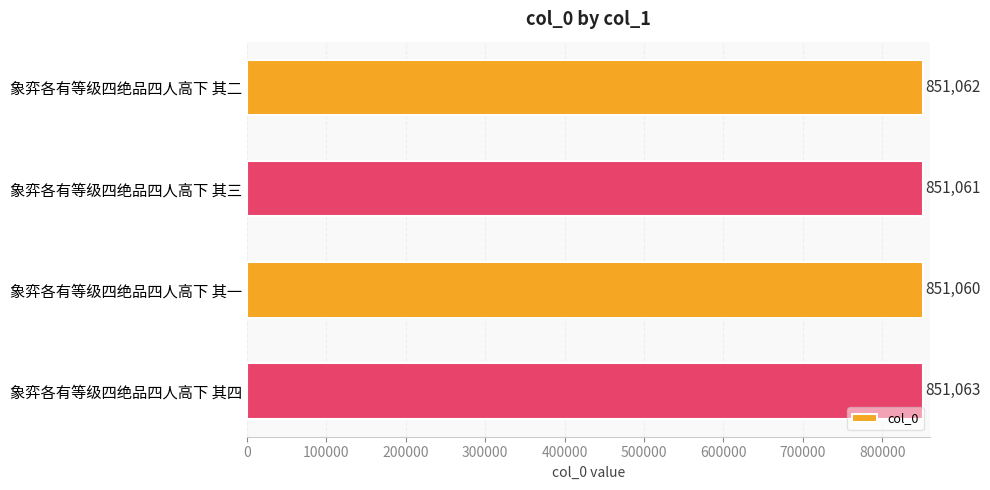

What is the average value?

851062